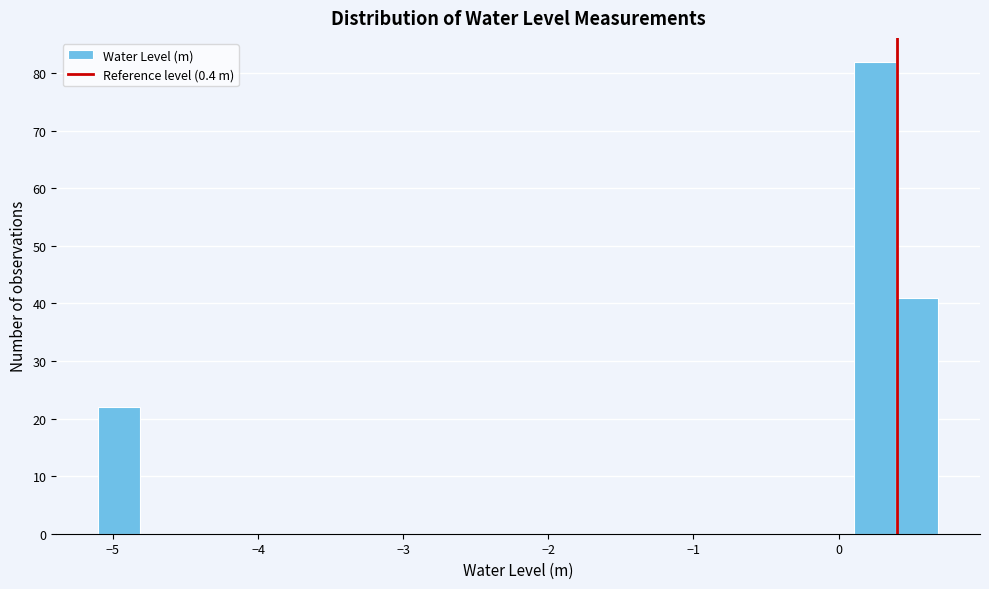

Read against the x-axis, roughly where is the centre of the tallest bar?

0.3